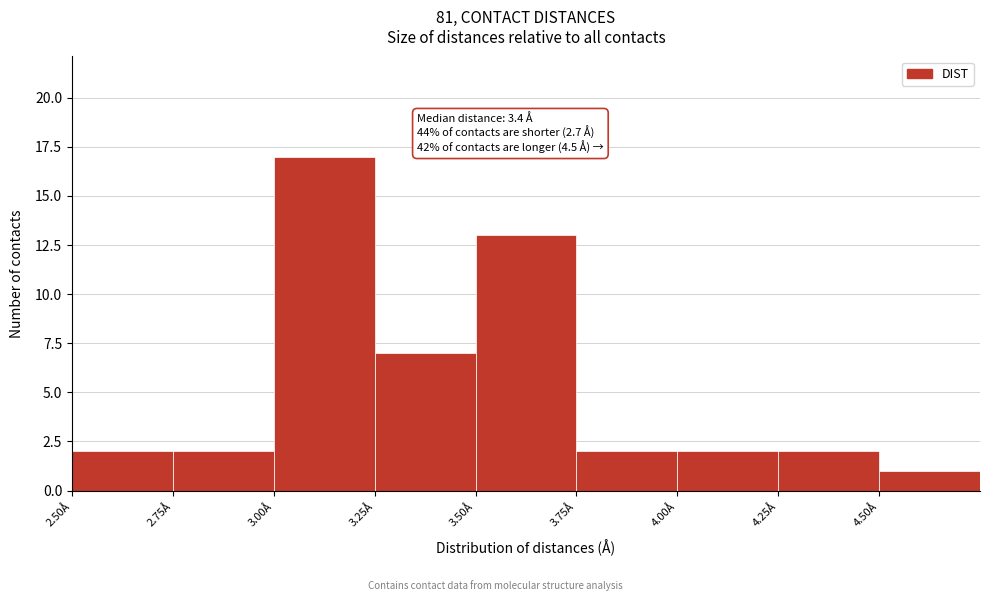

Which range on the x-axis has the tallest bar?

3.00 to 3.25